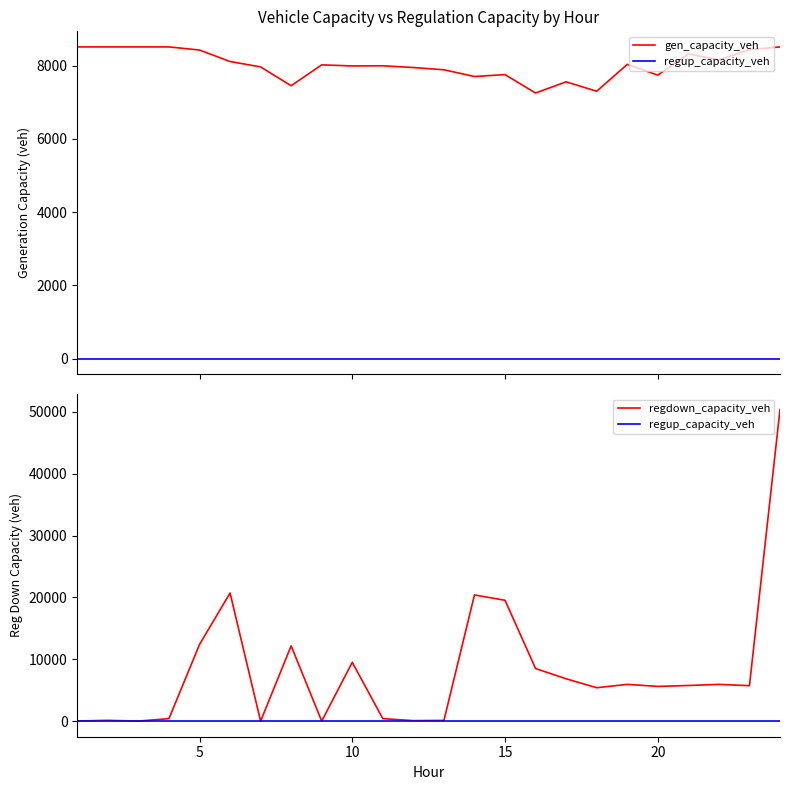

True or false: regdown_capacity_veh and regup_capacity_veh cross at least once.

False